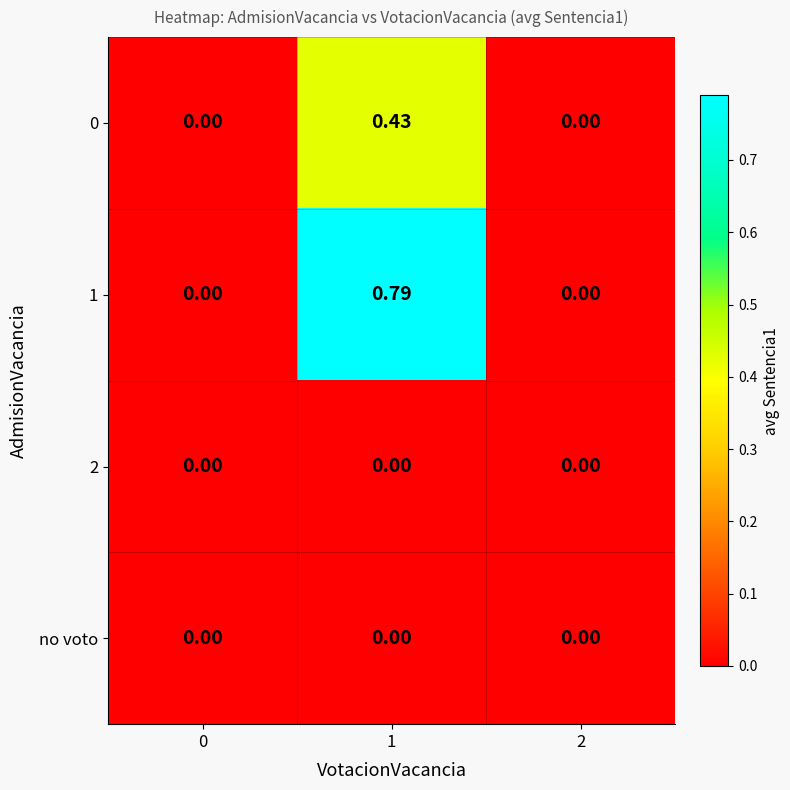

Is the value of 0 at 1 greater than the value of 2 at 0?

Yes